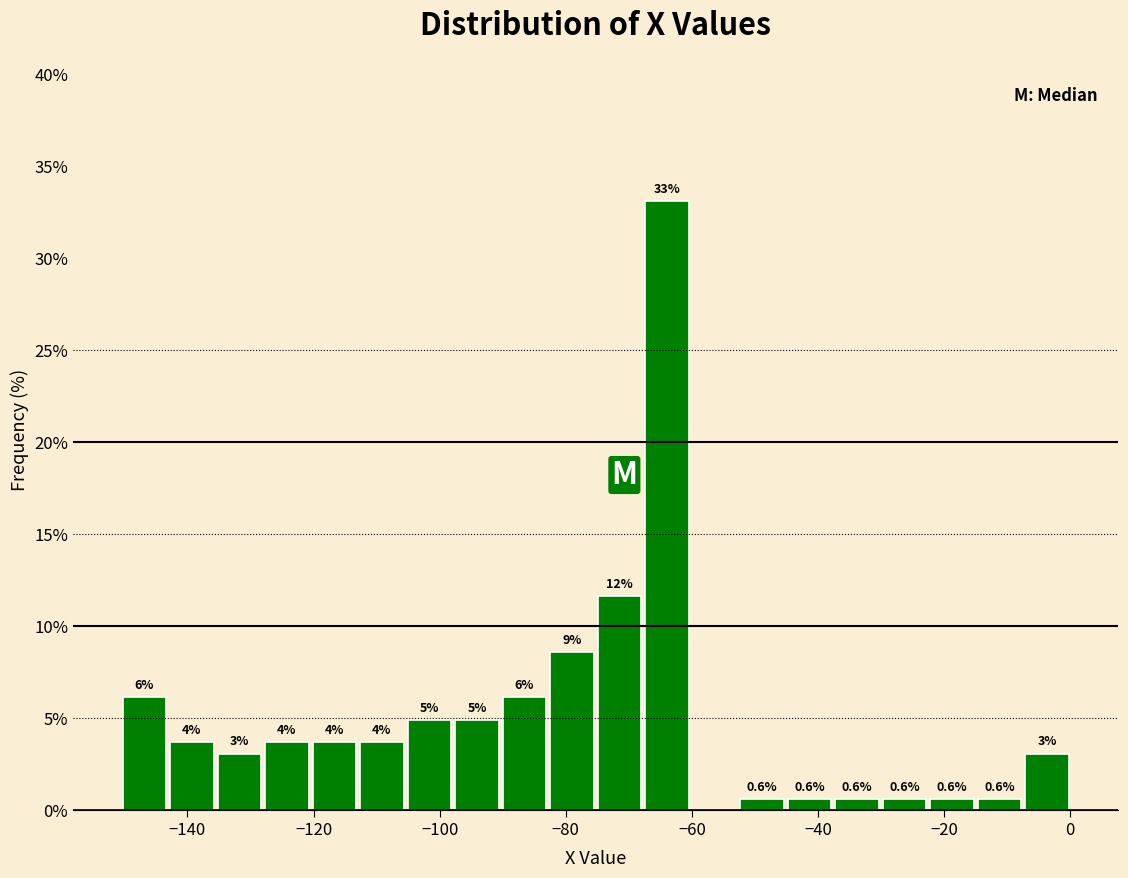

Around what value on the x-axis is the tallest bar? Give the approximate position of its centre, as read against the axis.

-64